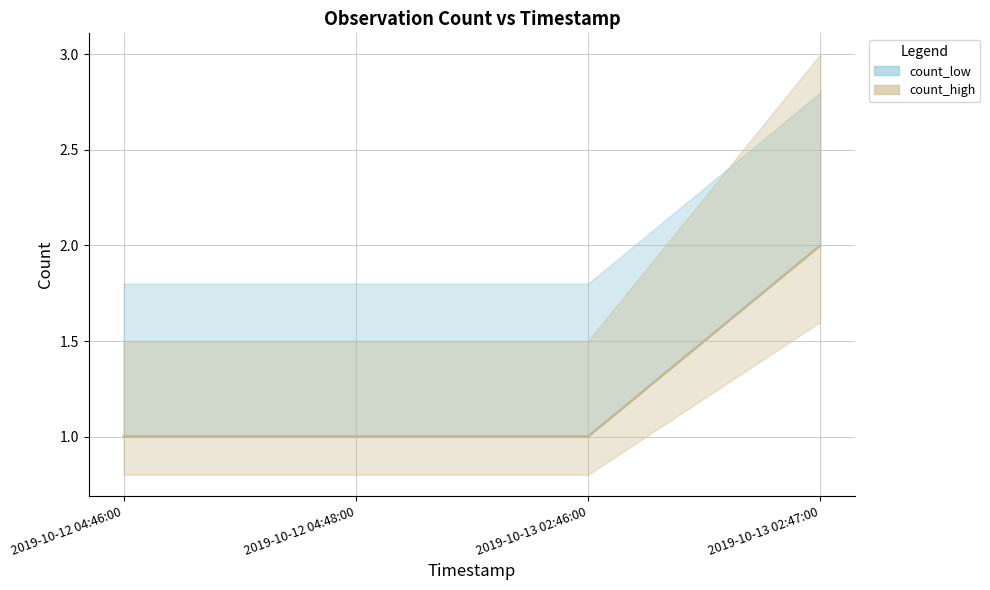

Reading right to left, extract all data points from this chart.

count_low: 2	1	1	1
count_high: 2	1	1	1